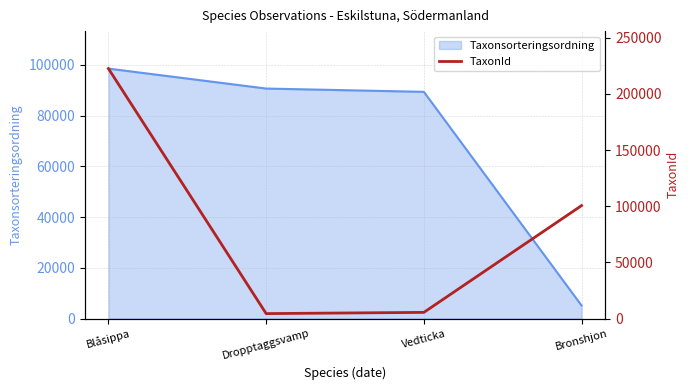

The value of Taxonsorteringsordning at Dropptaggsvamp is 90653. True or false?

True